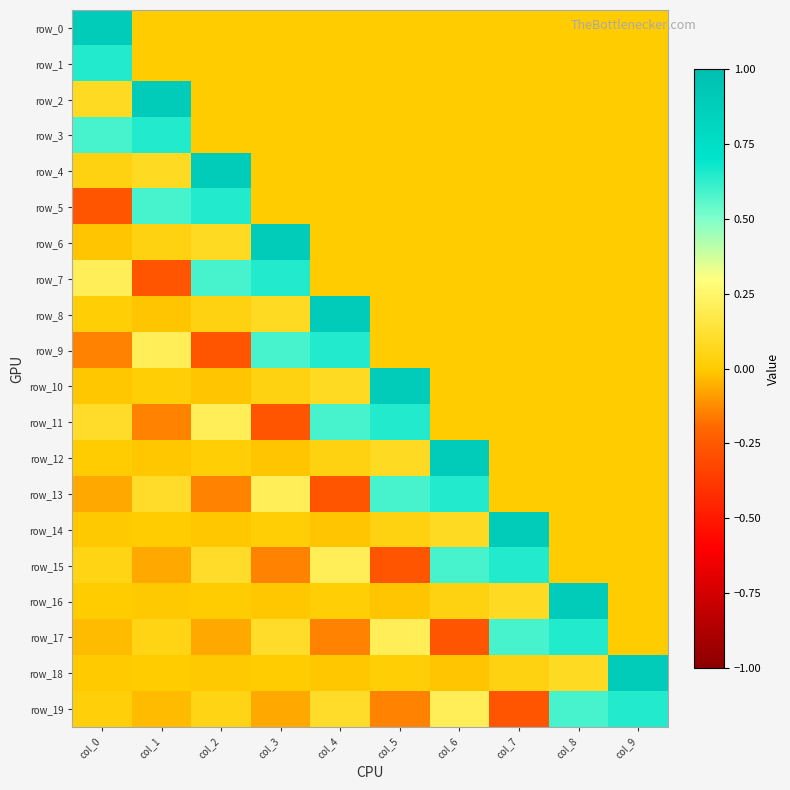

The row_6 series shows 0.4 at col_5. True or false?

False